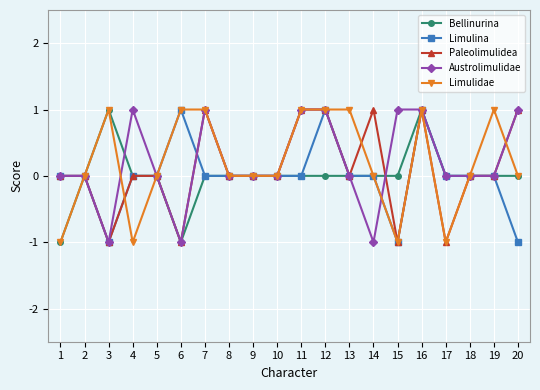

True or false: Limulidae has more than 1 points higher than both neighbors.

True